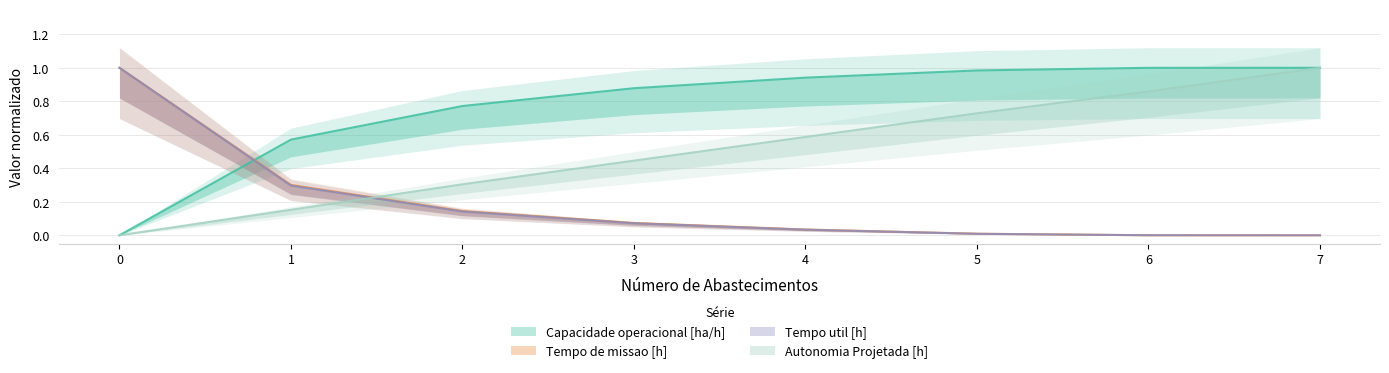

The value of Tempo de missao [h] at 0 is 0.2. True or false?

False